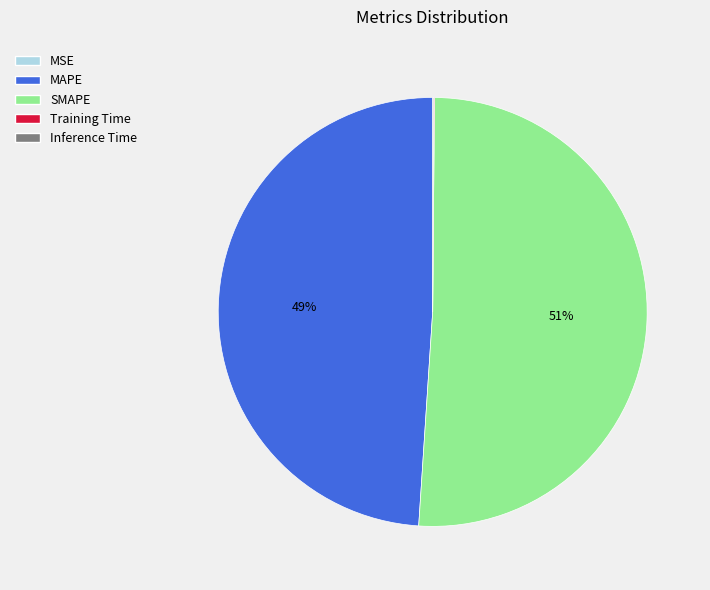

Is SMAPE the majority of the pie?

Yes